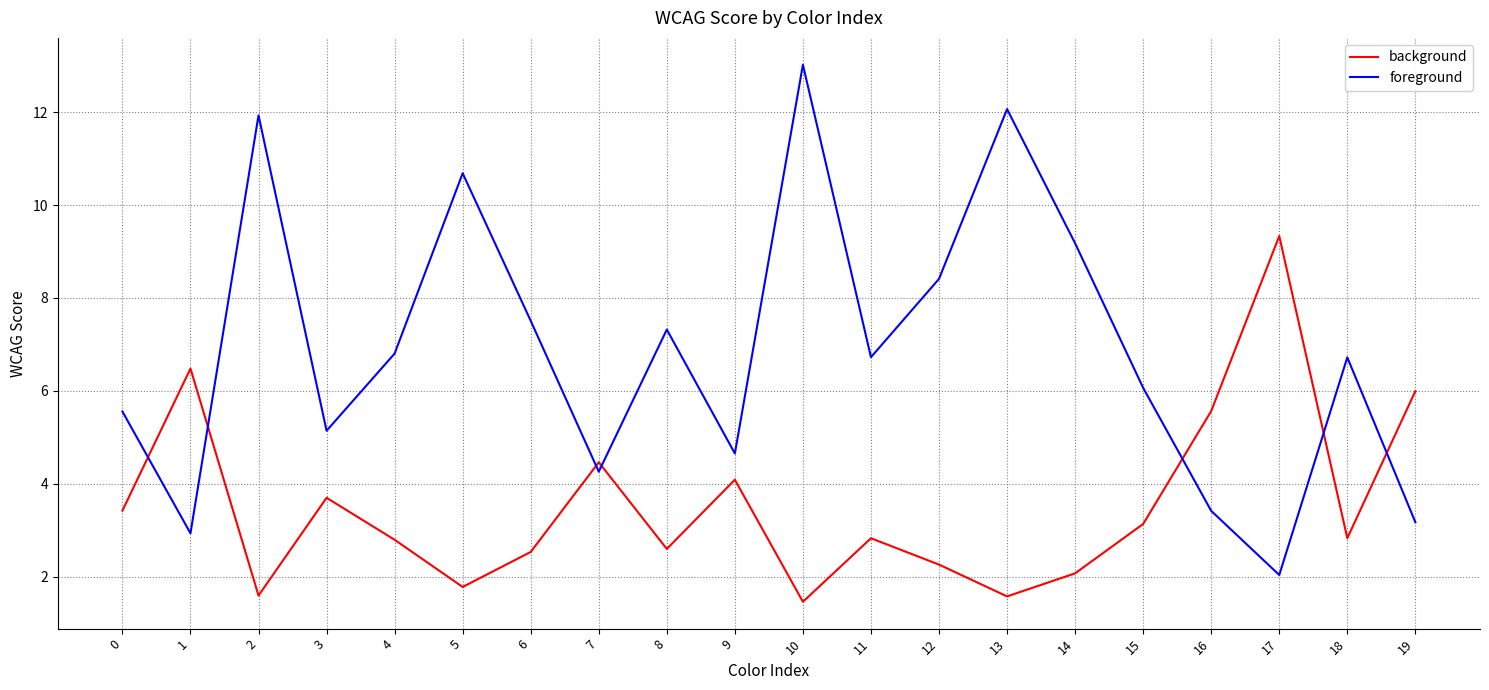

At which category is the sum across all series the highest?

10